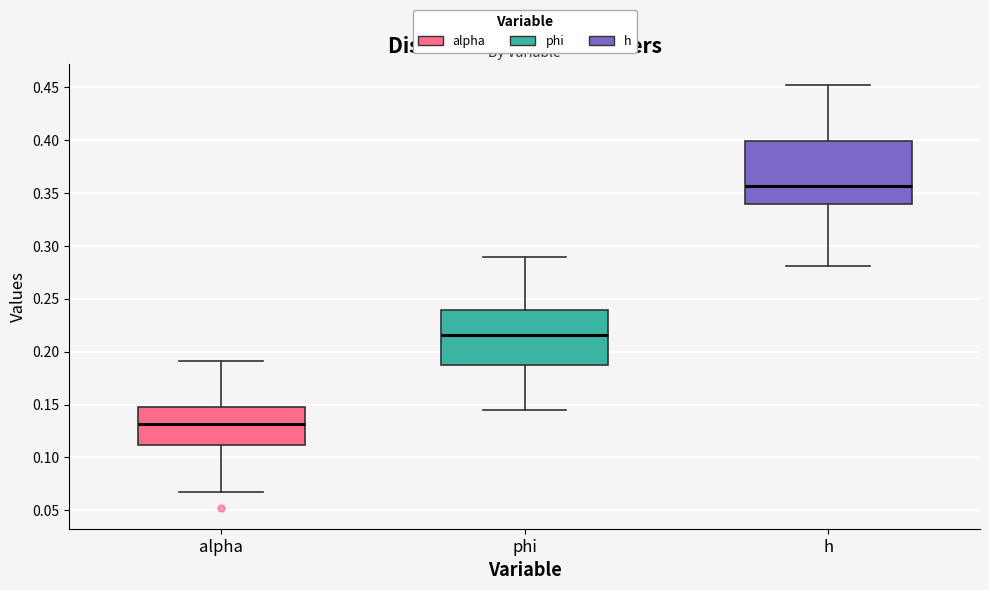

Which box's median line is the lowest?

alpha